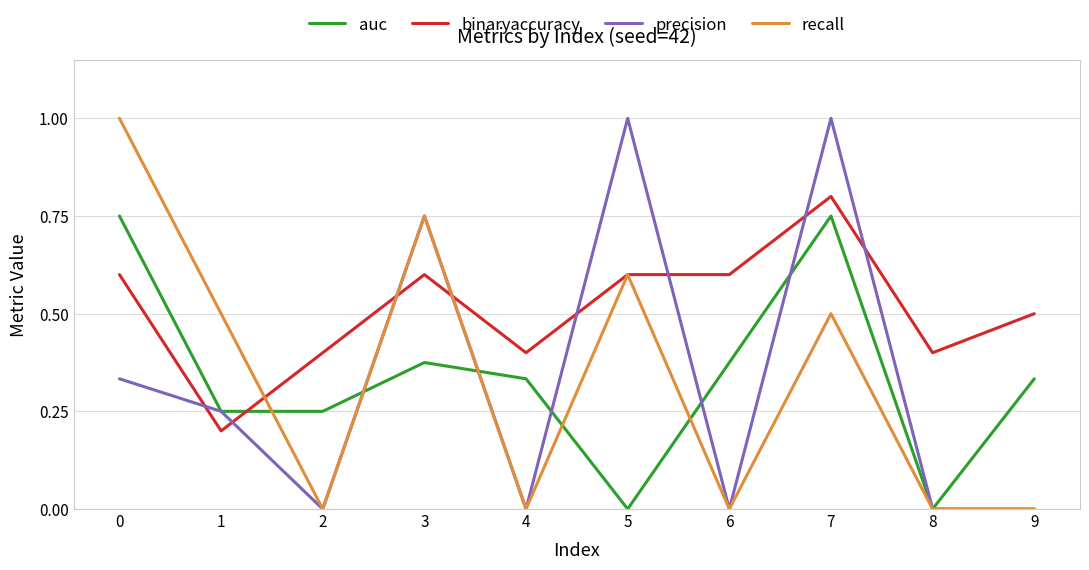

At which category is the sum across all series the highest?

7